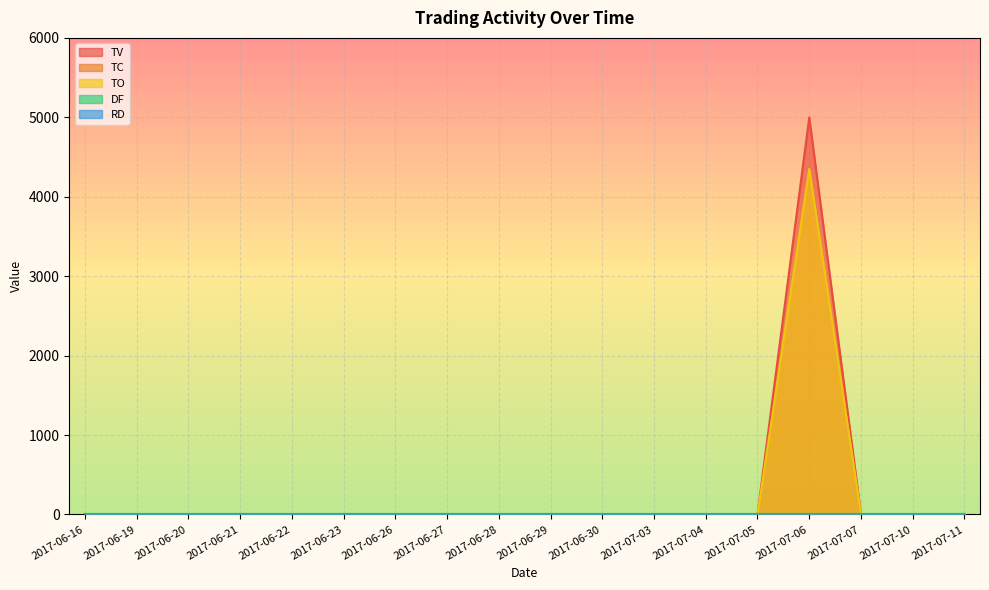

Does the chart display data point markers on the line(s)?

No